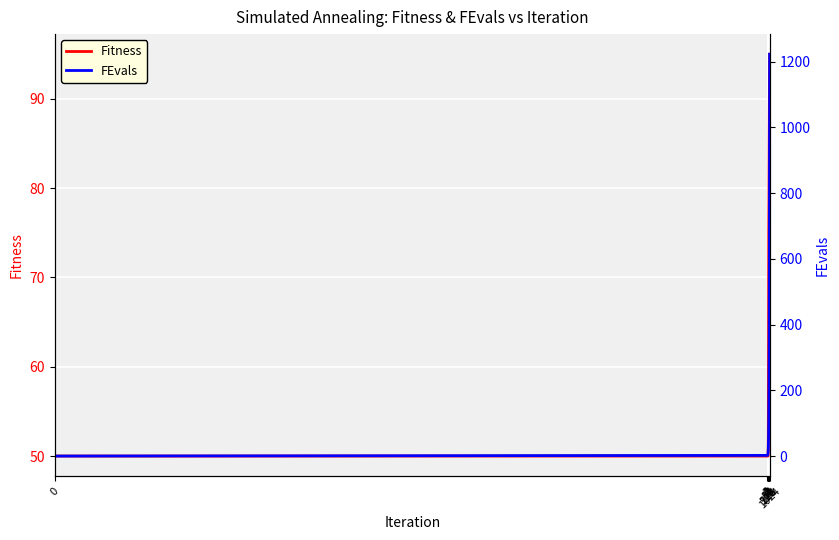

The Fitness series shows 124 at 128. True or false?

False